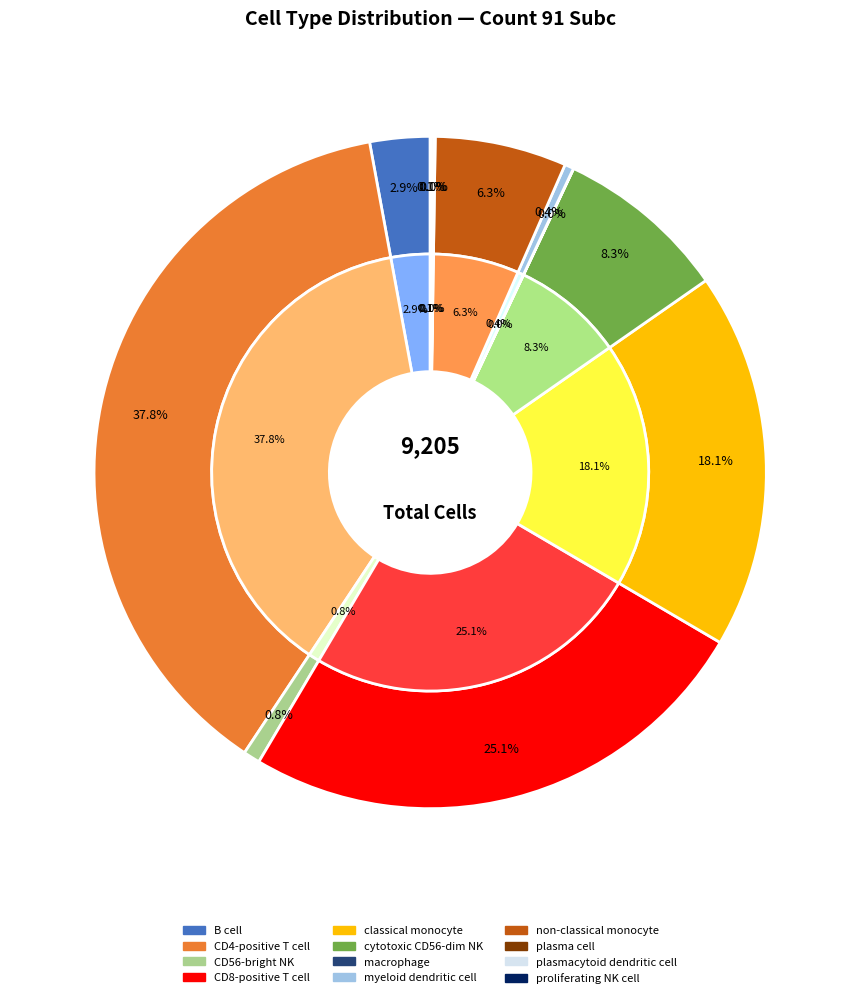

What is the smallest slice in the pie chart?

macrophage